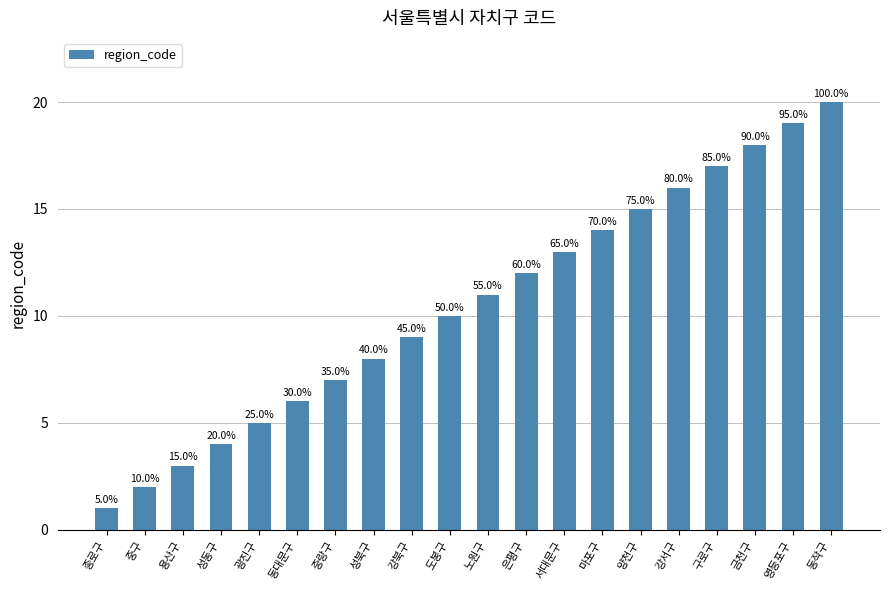

Does the chart contain any negative values?

No